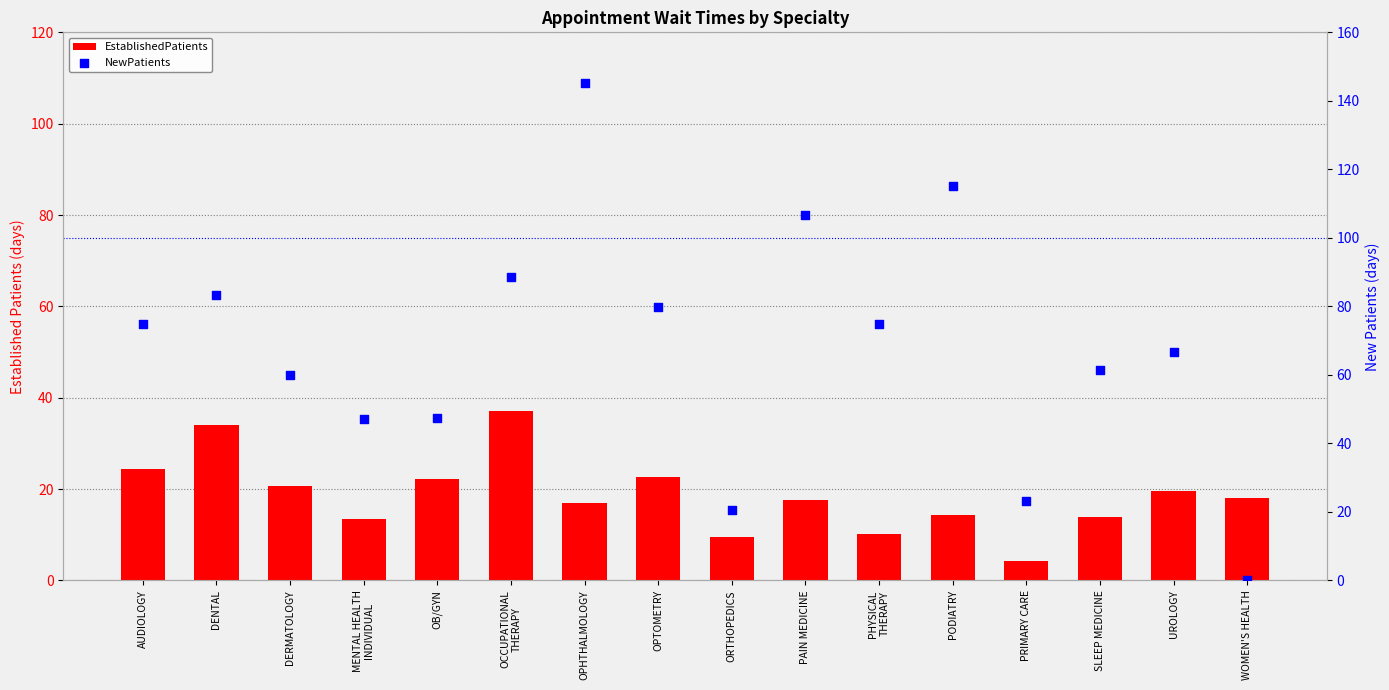

Which series reaches the minimum Y coordinate?

NewPatients